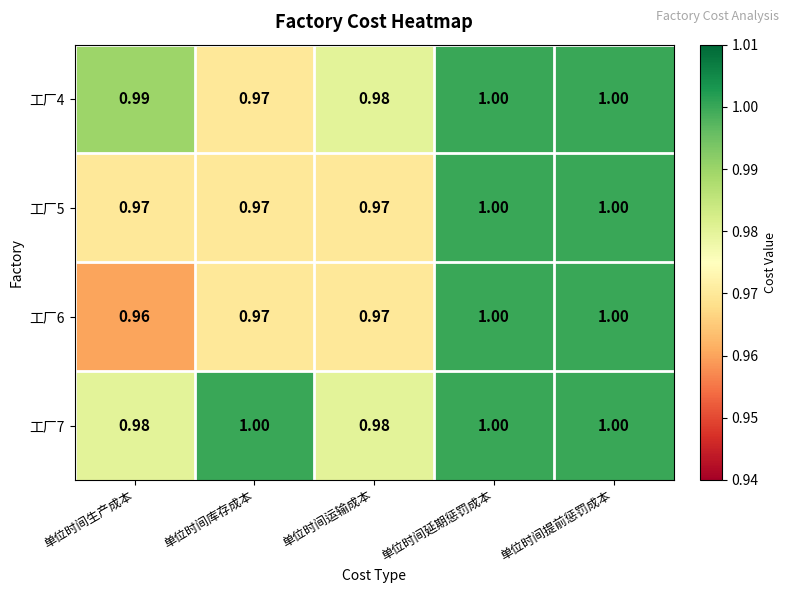

Where is 工厂6 nearest to the value 0?

单位时间生产成本